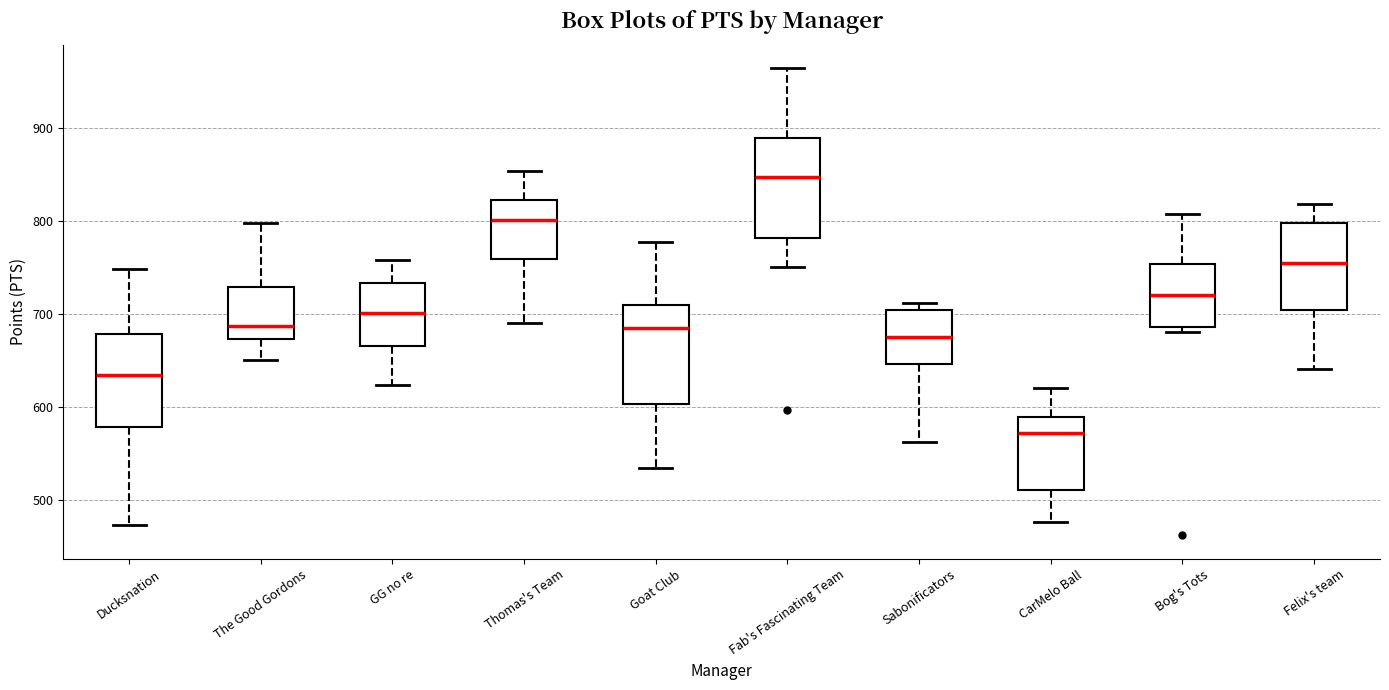

Reading left to right, transcribe this box plot: for each box, give where its median line is, the range the box spans, and where its two whiskers end, as read against the y-axis. The values are not printed on the chart, so give them approximately, as read against the axis.

Ducksnation: median 630, box 580 to 680, whiskers 470 to 750
The Good Gordons: median 690, box 670 to 730, whiskers 650 to 800
GG no re: median 700, box 670 to 730, whiskers 620 to 760
Thomas's Team: median 800, box 760 to 820, whiskers 690 to 850
Goat Club: median 690, box 600 to 710, whiskers 540 to 780
Fab's Fascinating Team: median 850, box 780 to 890, whiskers 750 to 960
Sabonificators: median 680, box 650 to 700, whiskers 560 to 710
CarMelo Ball: median 570, box 510 to 590, whiskers 480 to 620
Bog's Tots: median 720, box 690 to 750, whiskers 680 to 810
Felix's team: median 760, box 700 to 800, whiskers 640 to 820